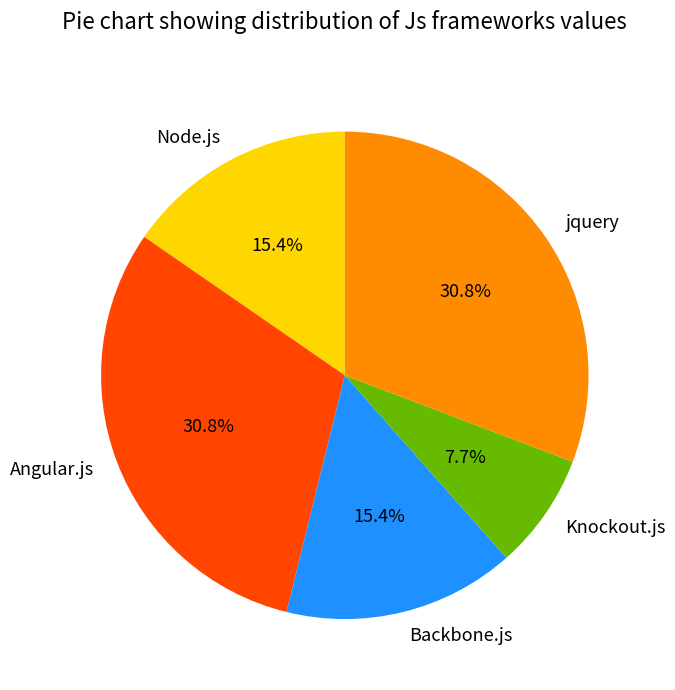

Which category has the smallest portion of the pie?

Knockout.js